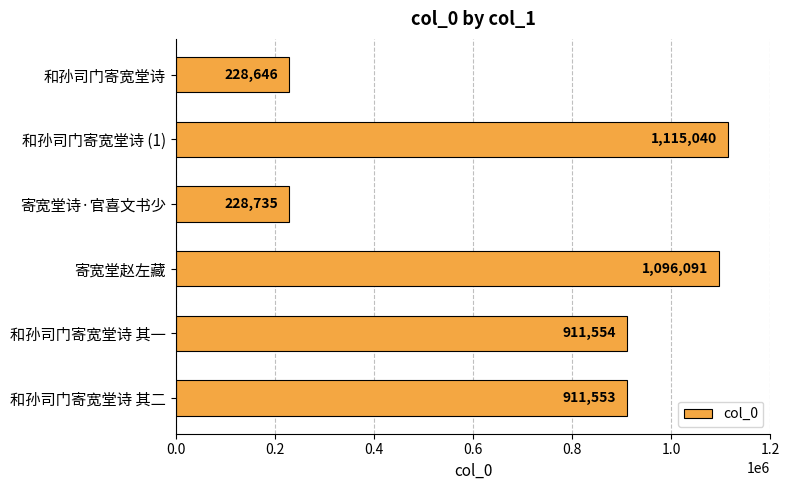

At which category does the chart reach its peak across all series?

和孙司门寄宽堂诗 (1)